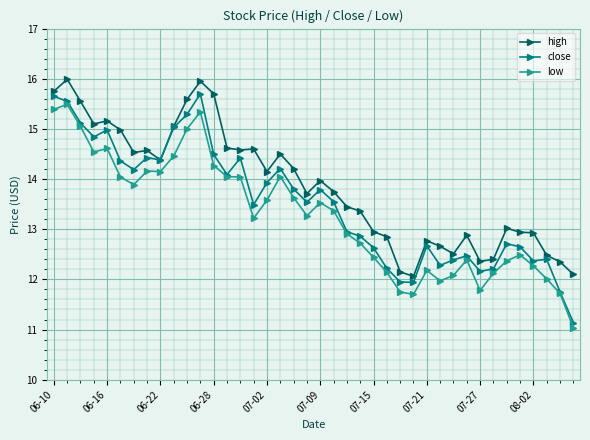

Which series has the largest range (max minus min)?

close